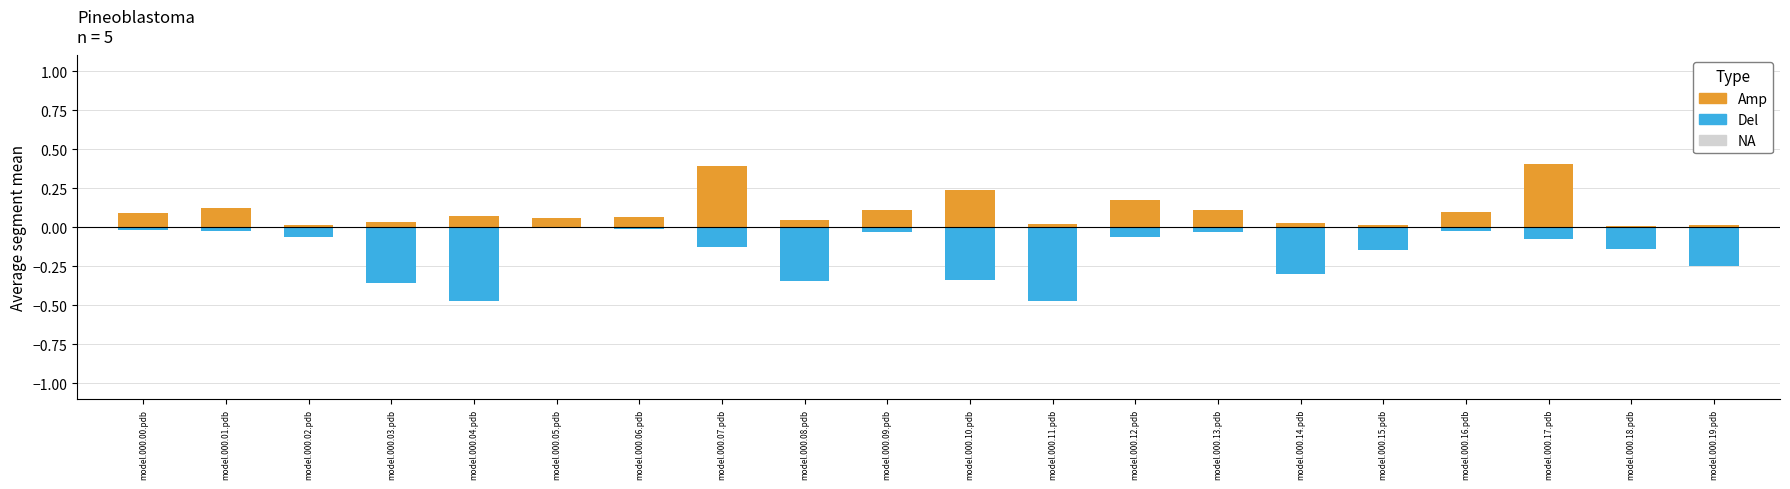

How many bars are there in total?

40